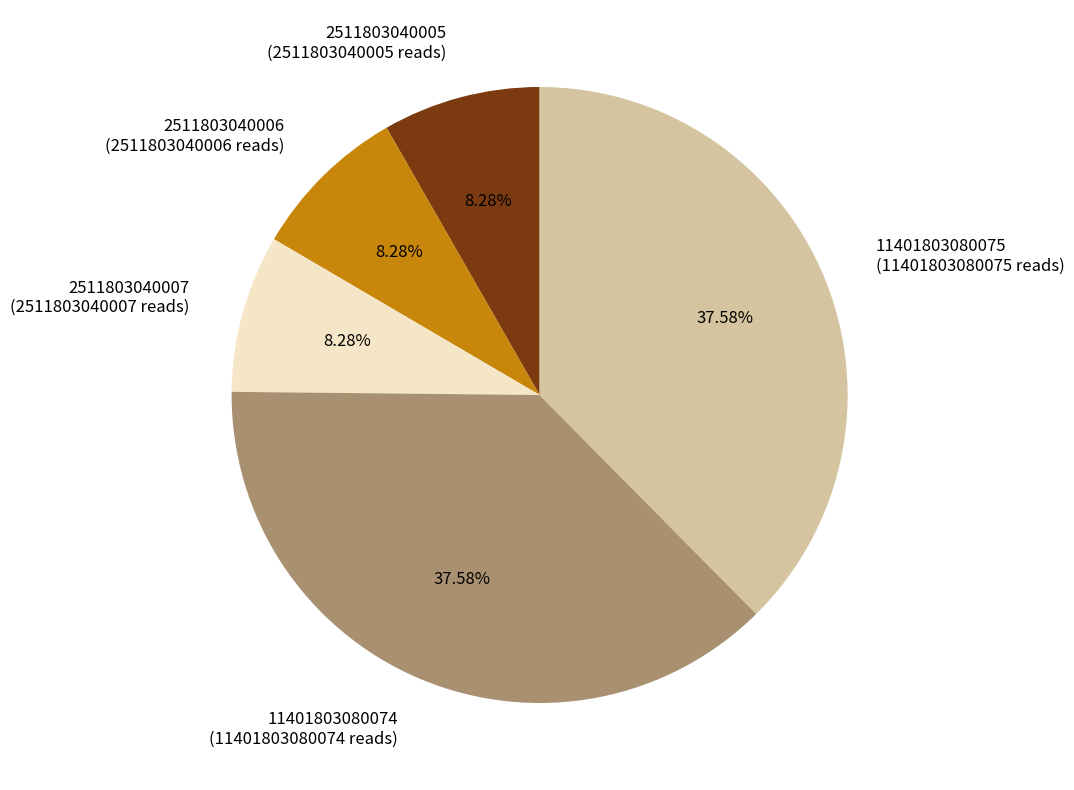

How many slices are in this pie chart?

5